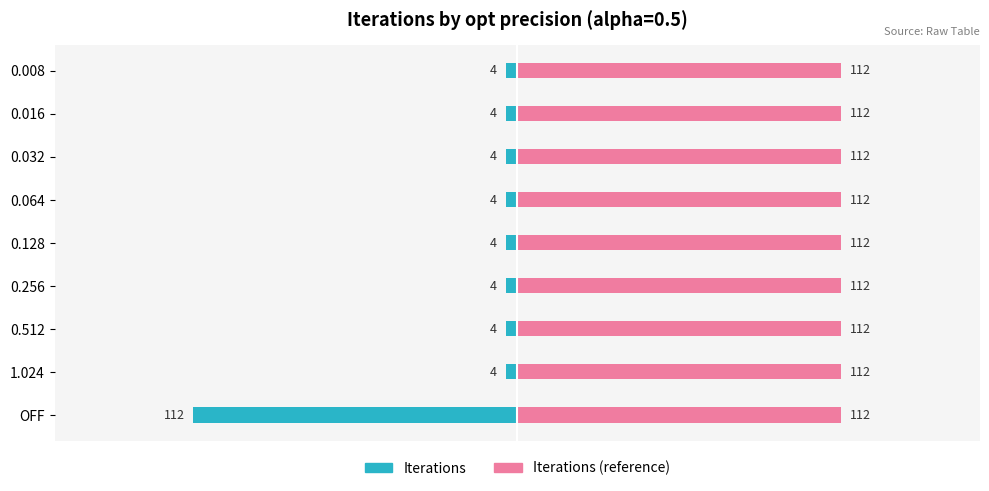

How many bars are there in total?

18